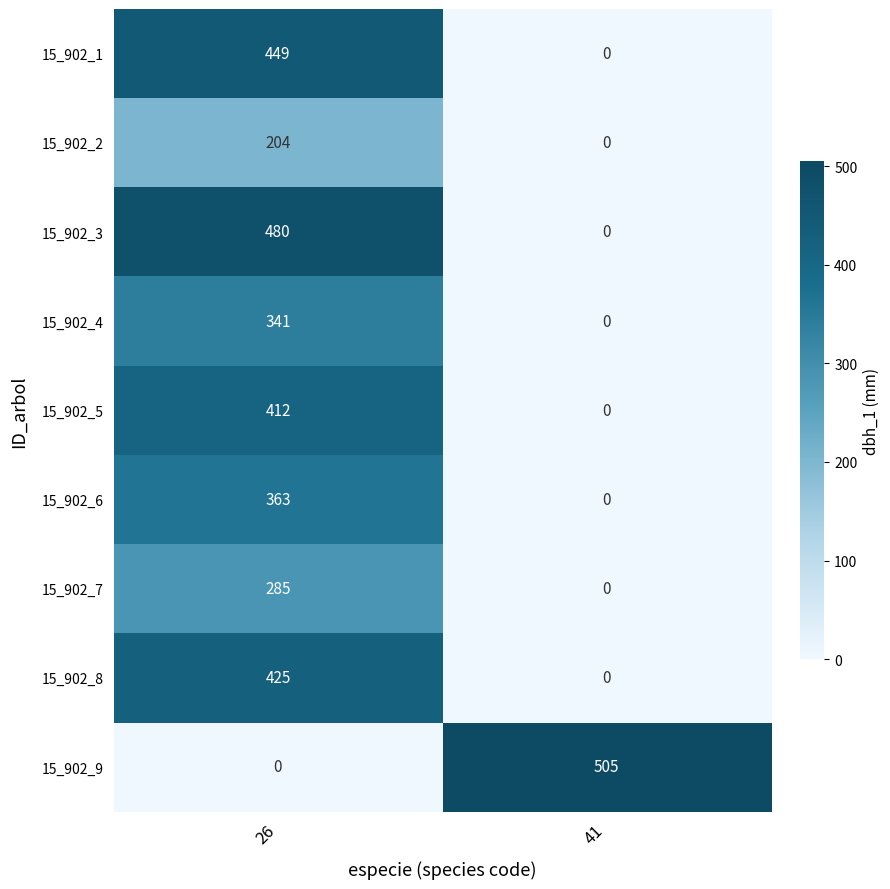

True or false: 15_902_9 has a value of 843 at 41.

False